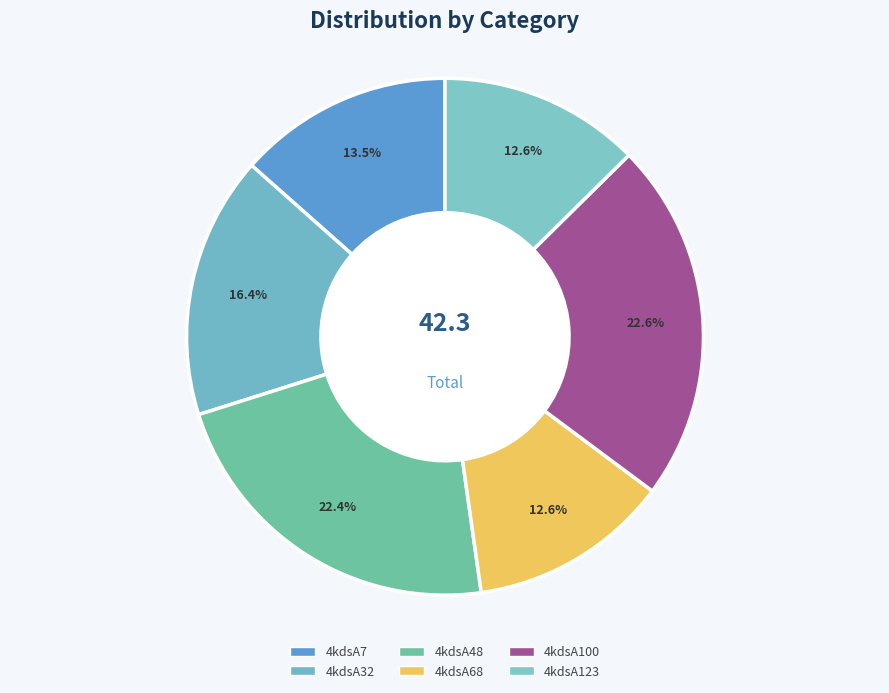

How many segments does this pie chart have?

6